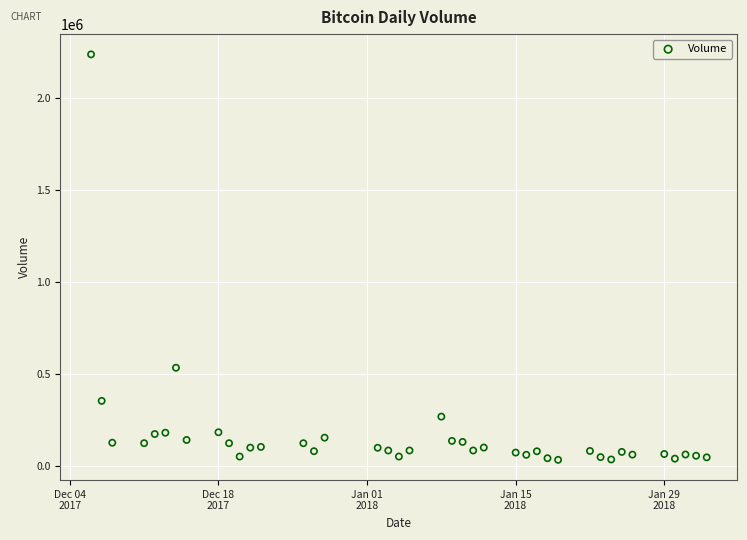

What Y value in the scatter plot is closest to 1136659?

535374